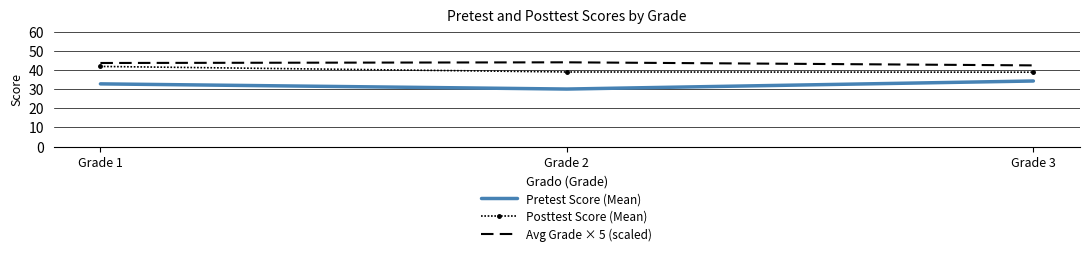

Which series has the largest range (max minus min)?

Pretest Score (Mean)